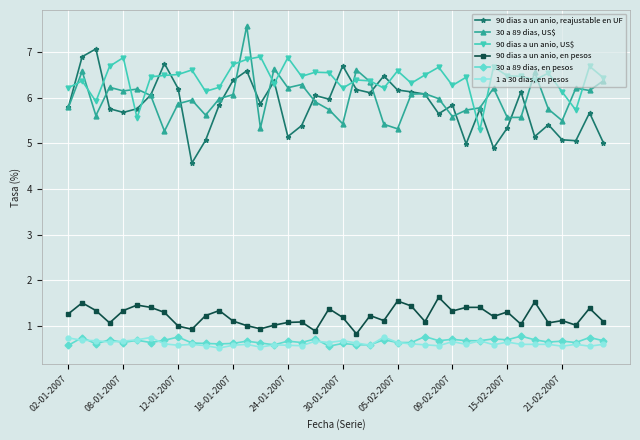

What is the value of the 90 dias a un anio, US$ point at the 40th from the left?

6.4